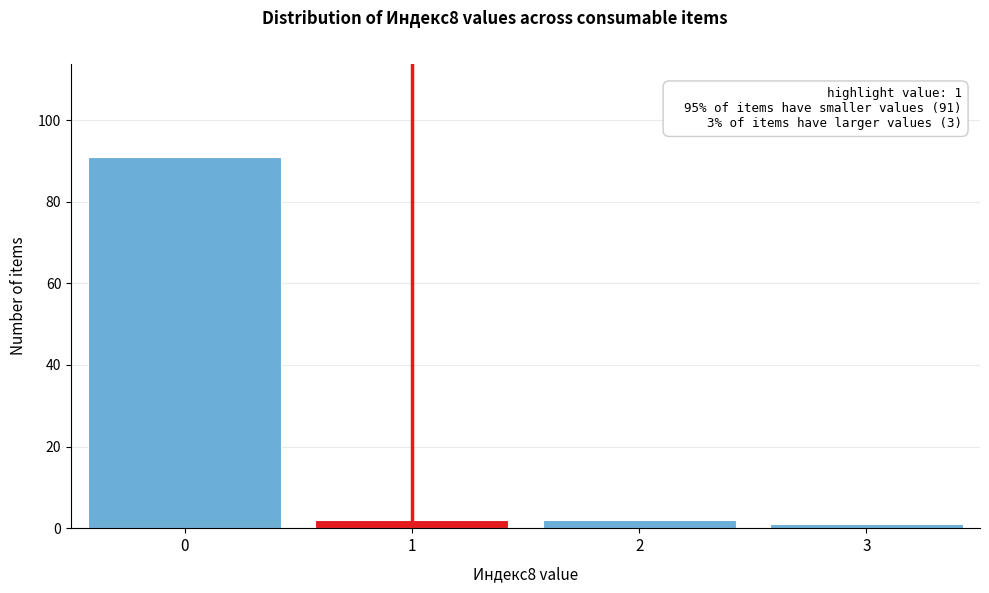

Reading right to left, transcribe all the data shown in this chart.

3=1	2=2	1=2	0=91